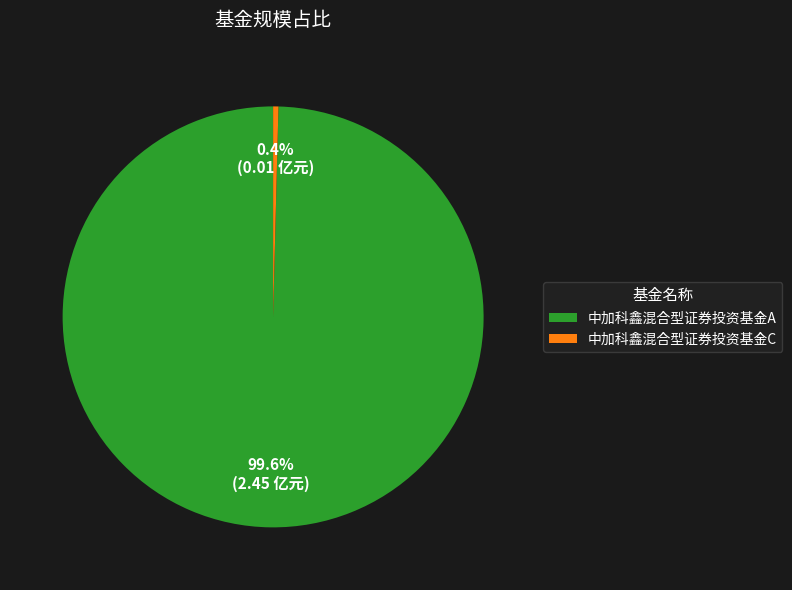

Combined, what portion of the pie is 中加科鑫混合型证券投资基金C and 中加科鑫混合型证券投资基金A?

100.0%